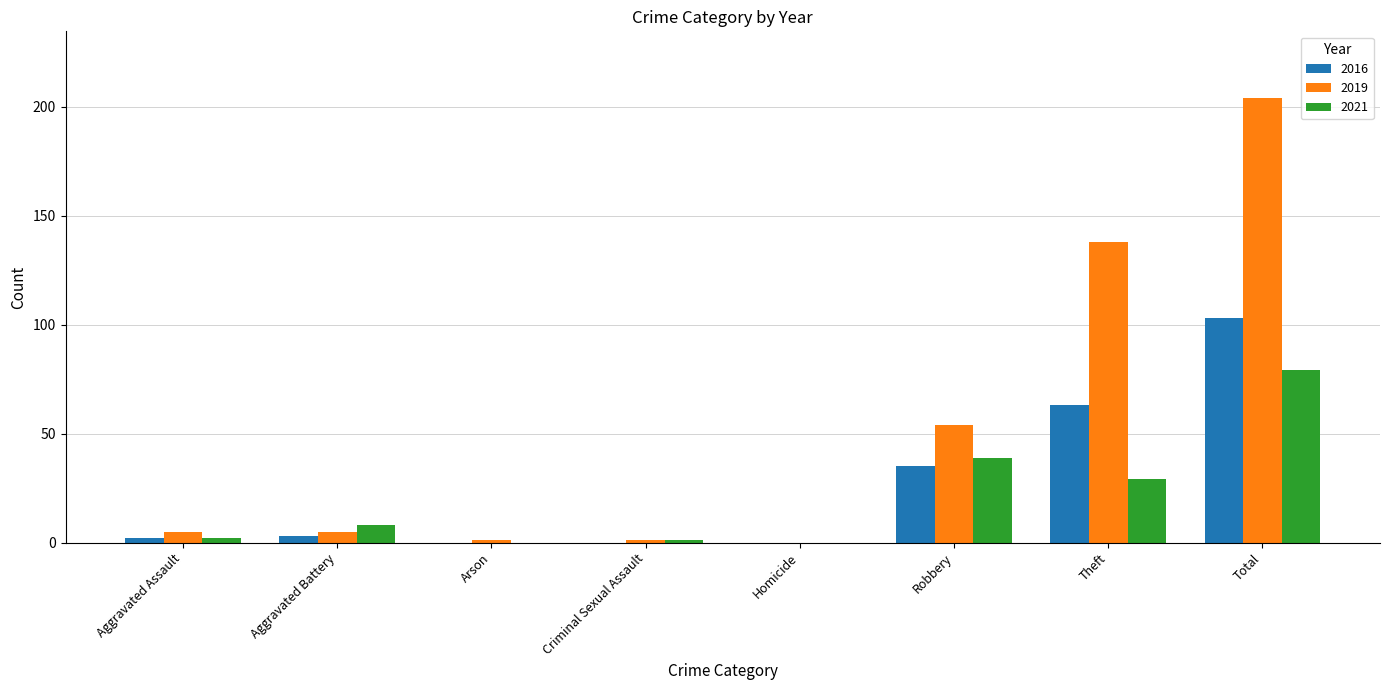

What is the difference between the 2019 values at Theft and Arson?

137